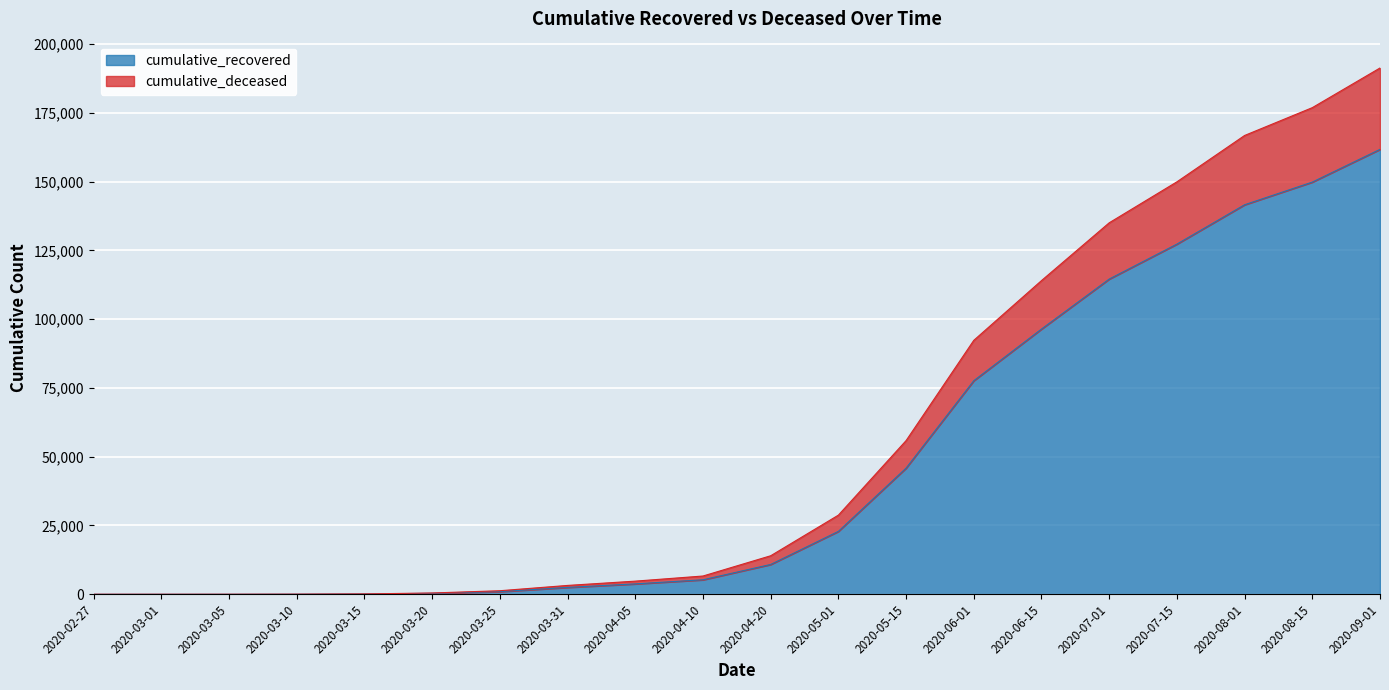

The value of cumulative_recovered at 2020-09-01 is 161786. True or false?

True